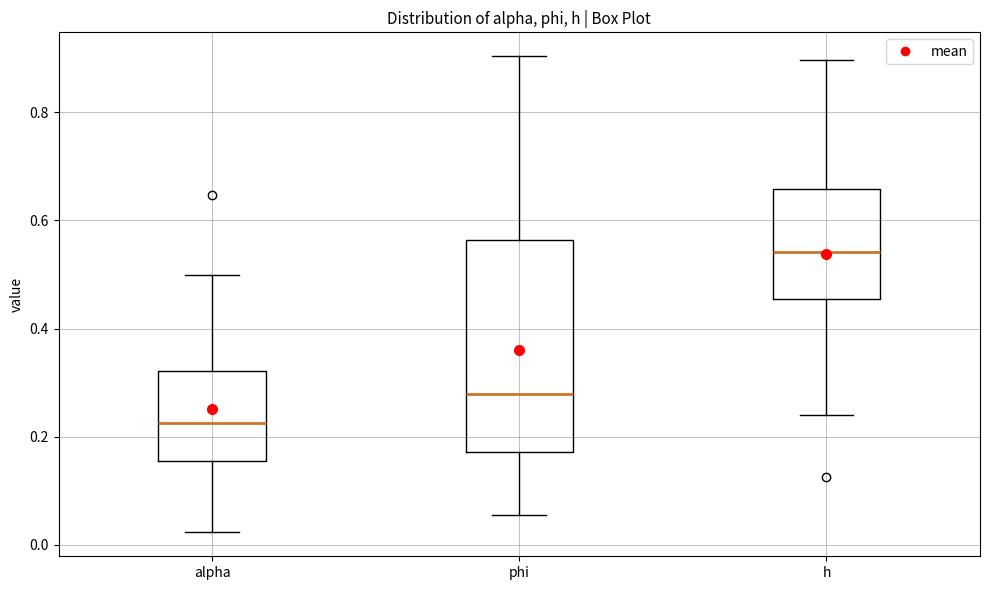

Which box's median line is the highest?

h